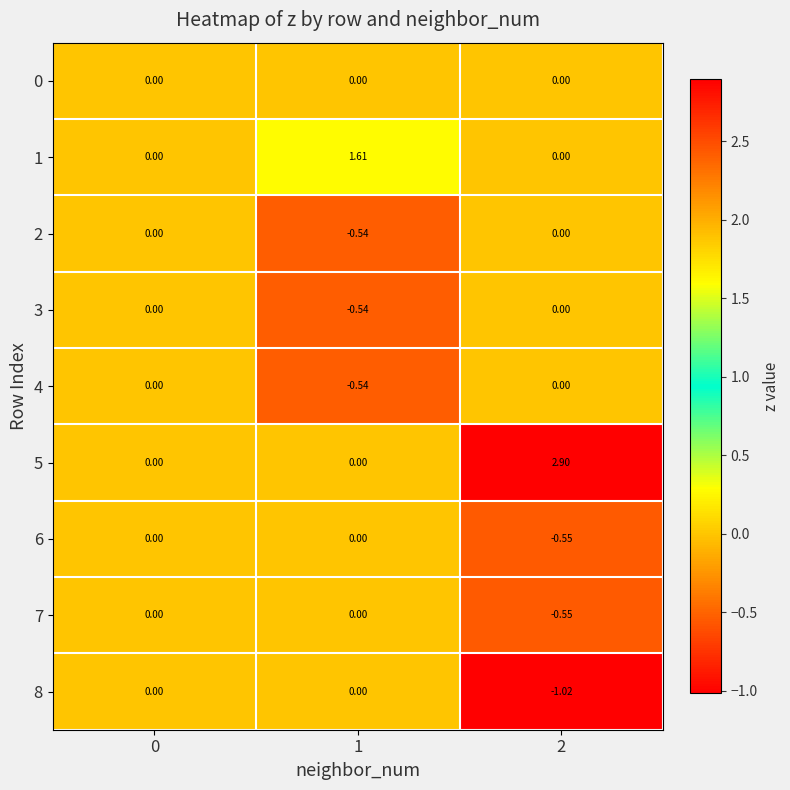

Reading right to left, list all the values displayed in this chart.

0: 2=0.0	1=0.0	0=0.0
1: 2=0.0	1=1.6	0=0.0
2: 2=0.0	1=-0.5	0=0.0
3: 2=0.0	1=-0.5	0=0.0
4: 2=0.0	1=-0.5	0=0.0
5: 2=2.9	1=0.0	0=0.0
6: 2=-0.6	1=0.0	0=0.0
7: 2=-0.6	1=0.0	0=0.0
8: 2=-1.0	1=0.0	0=0.0